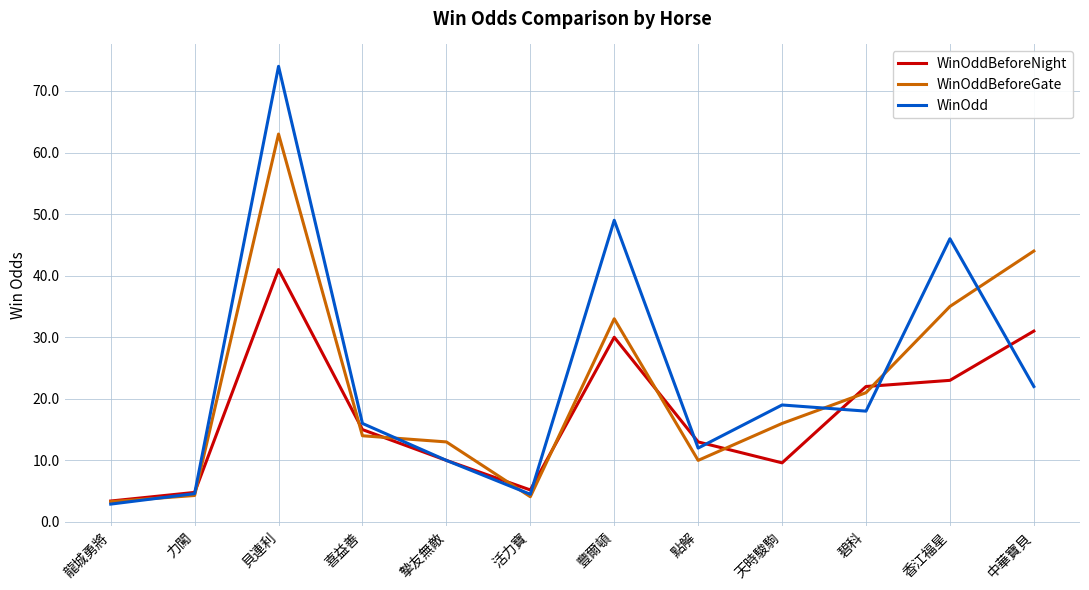

Read the WinOddBeforeGate value at 點解.

10.0